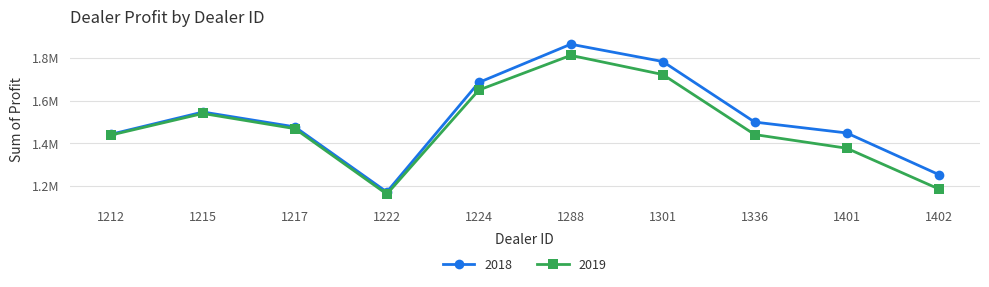

Is this an area chart (filled region under the line)?

No